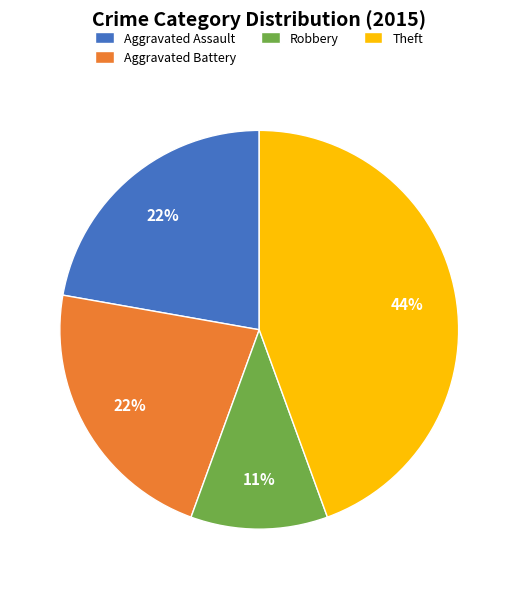

To the nearest percent, what percentage of the pie is Theft?

44%